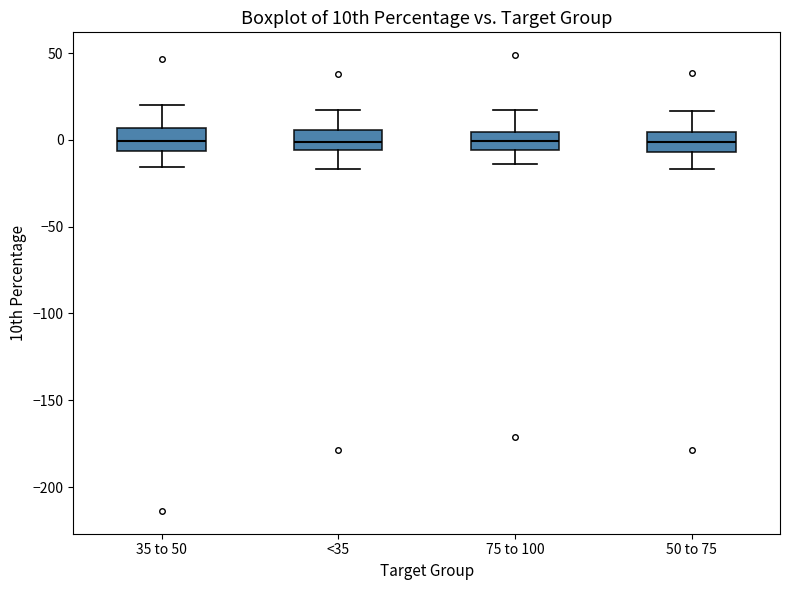

Where does the median line of the box for <35 sit on the y-axis? The values are not printed on the chart, so give them approximately, as read against the axis.

0